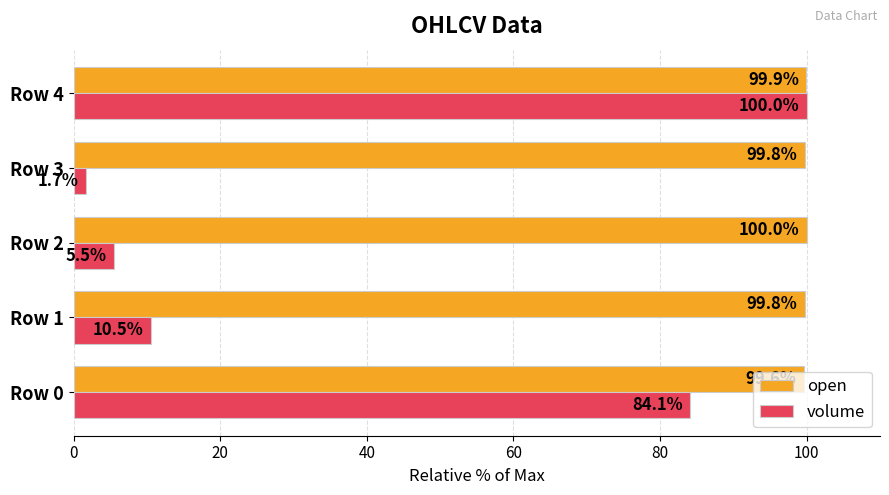

What is the difference between the maximum and minimum values in the open series?

0.4